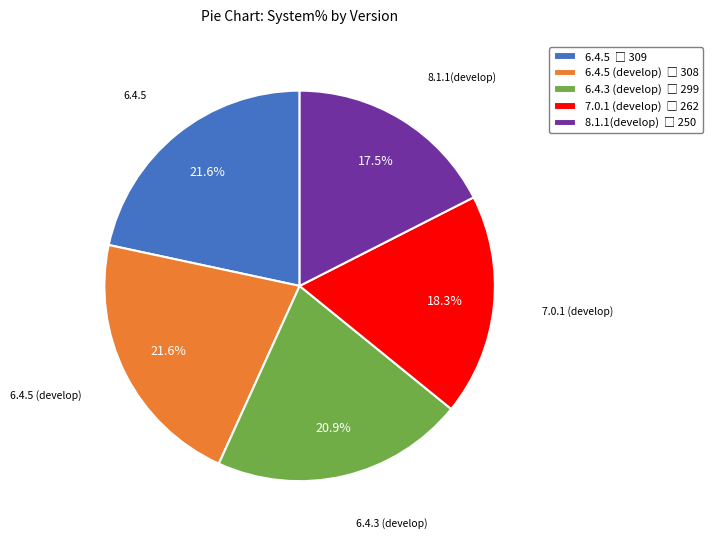

What percentage is NOT represented by 8.1.1(develop)?

82.5%